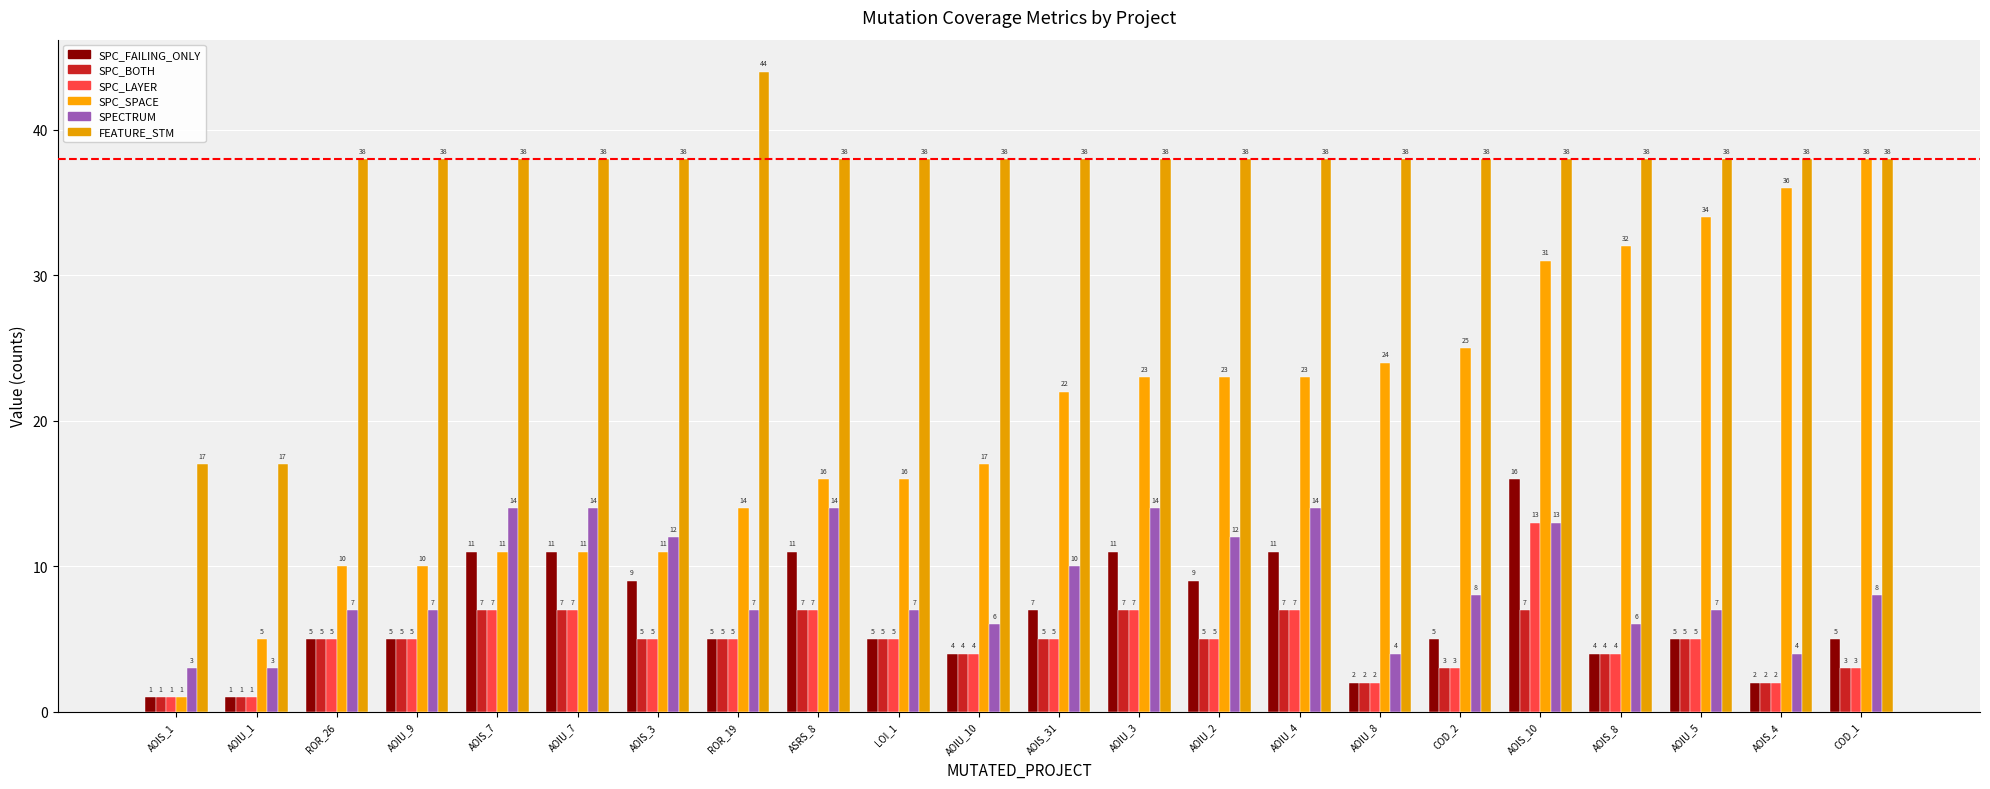

The value of SPECTRUM at AOIS_10 is 13. True or false?

True